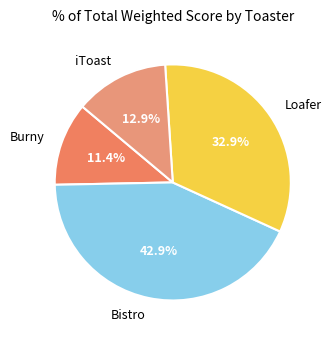

To the nearest percent, what percentage of the pie is Bistro?

43%